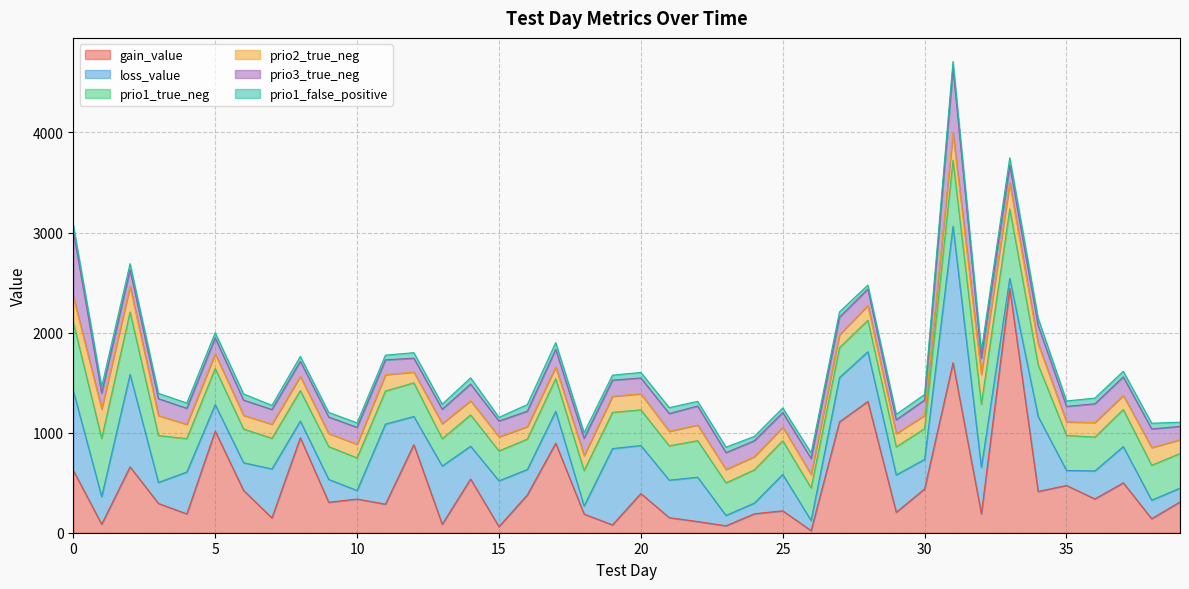

Between which two adjacent categories do loss_value and gain_value first intersect?

2 and 3